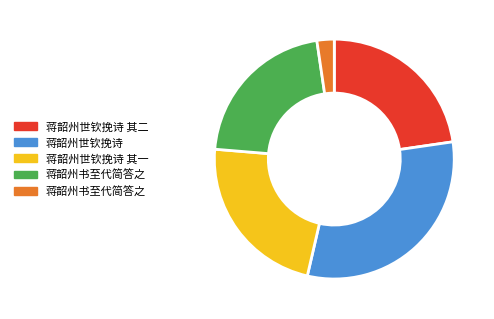

Is there any slice that represents more than half of the pie?

No